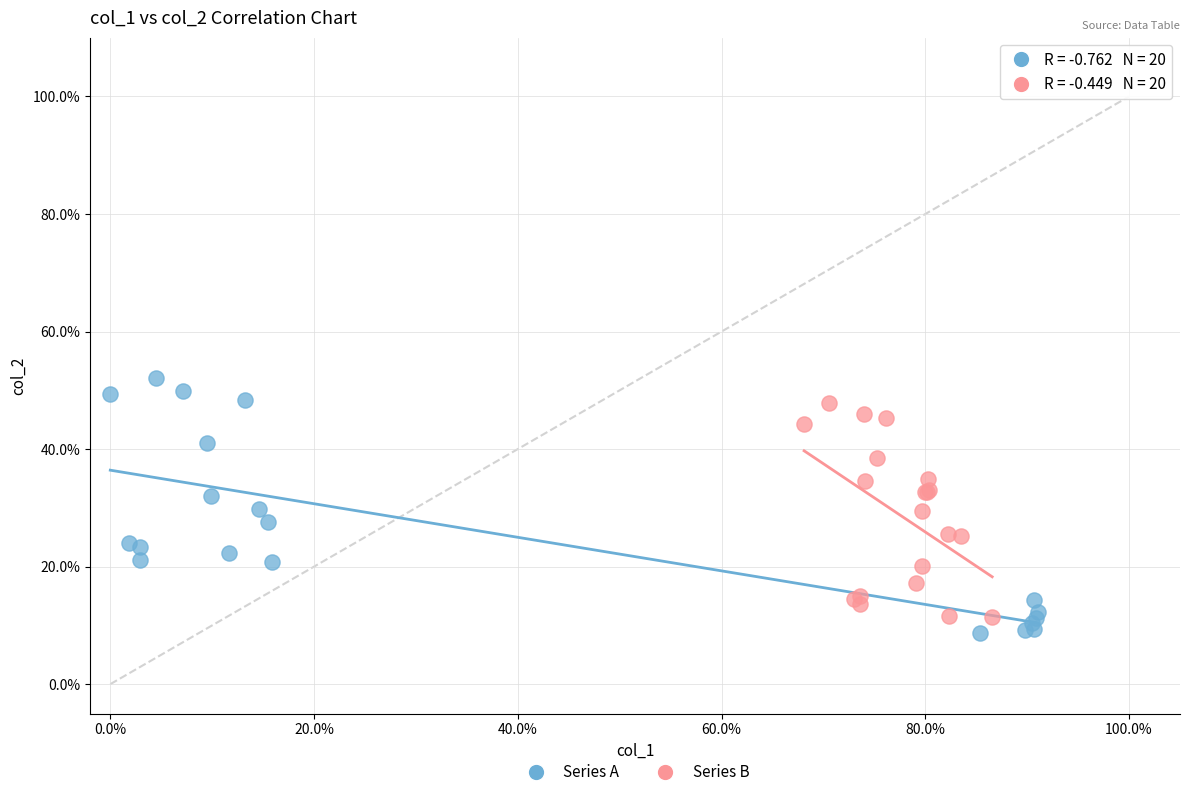

What are all the series names shown in the legend?

Series A, Series B